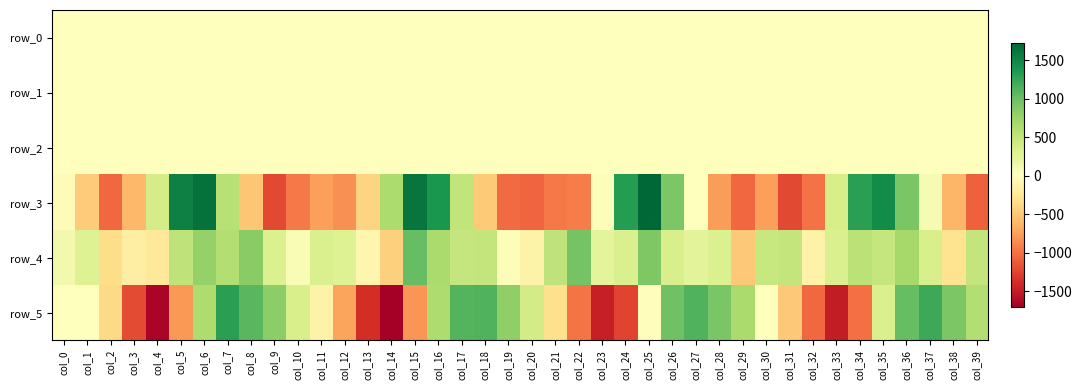

At which category is the sum across all series the highest?

col_6